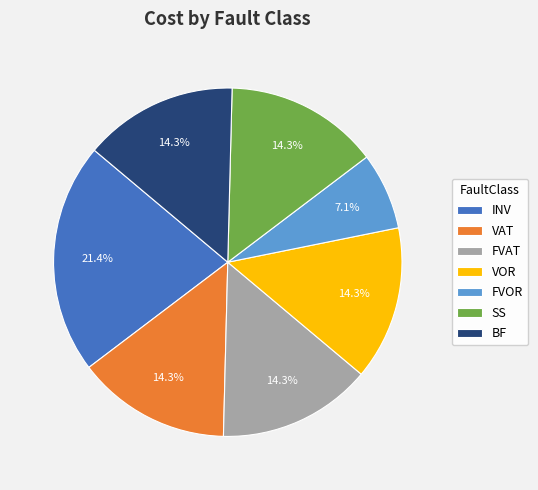

To the nearest percent, what is the difference between the largest and smallest slice percentages?

14%